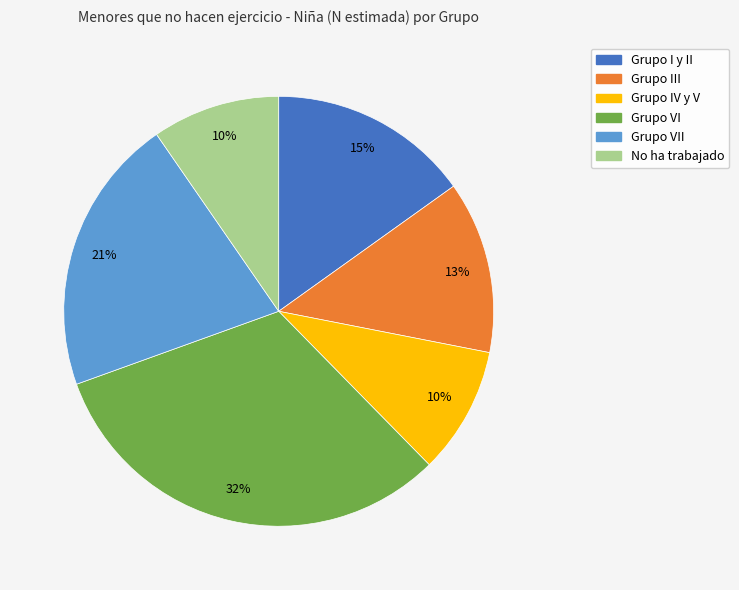

Is it true that Grupo I y II is 15% of the pie?

True